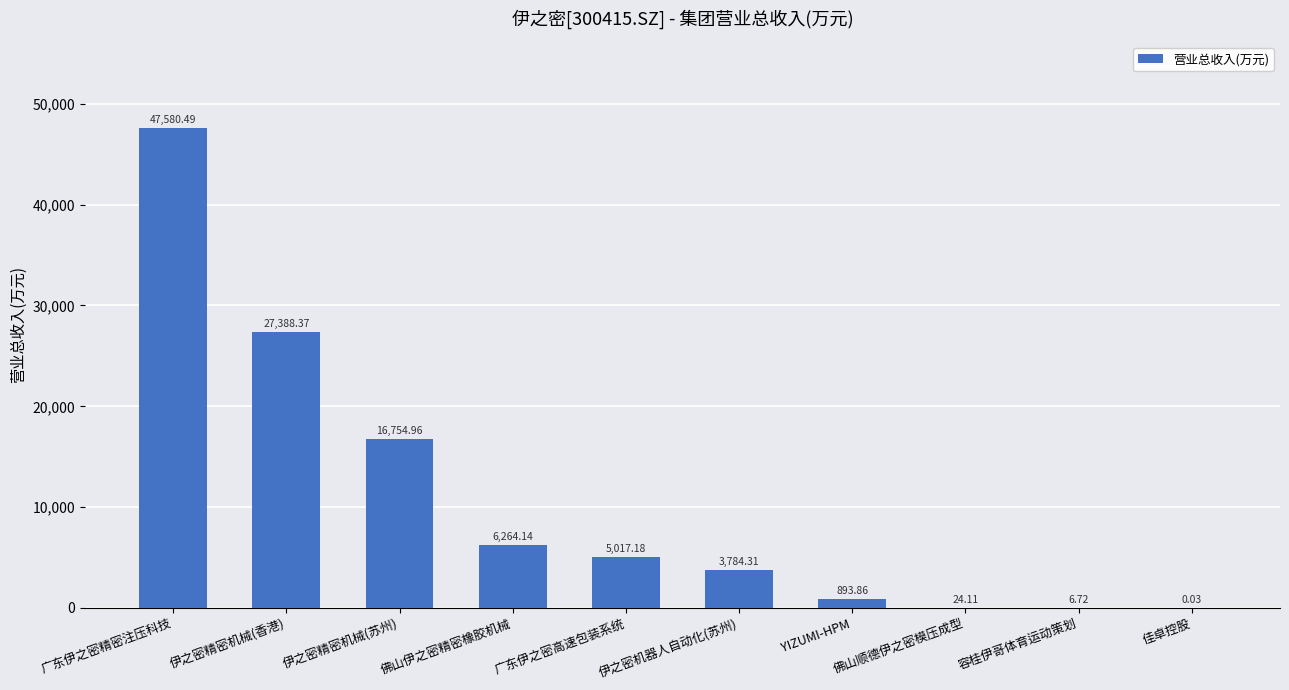

What is the sum of all values?

107714.2